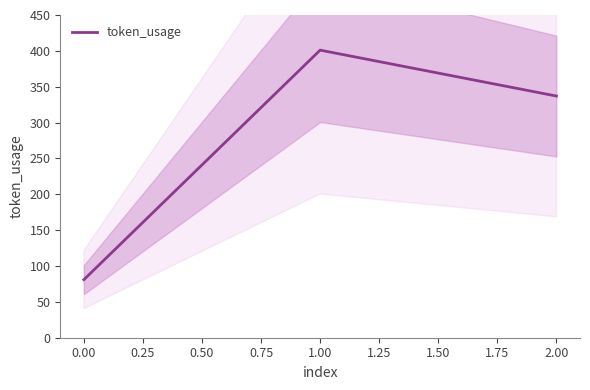

The value of token_usage at 0.00 is 81. True or false?

True